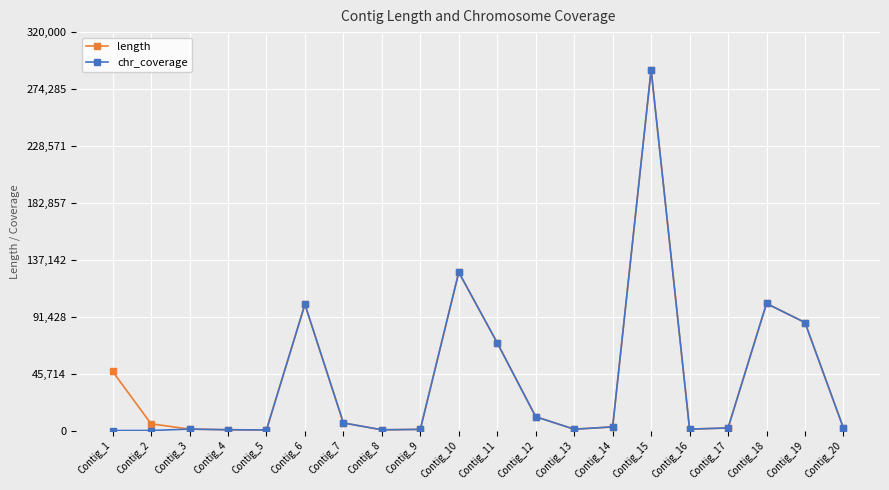

At which category does the chart reach its peak across all series?

Contig_15